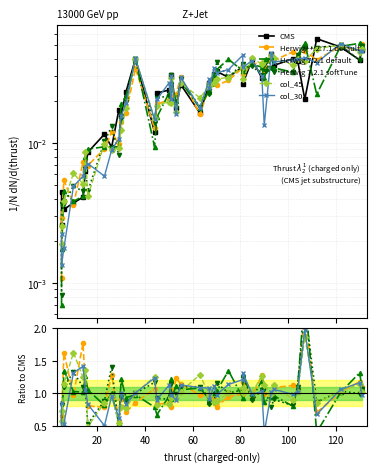

How many interior local peaks does the CMS series have?

13